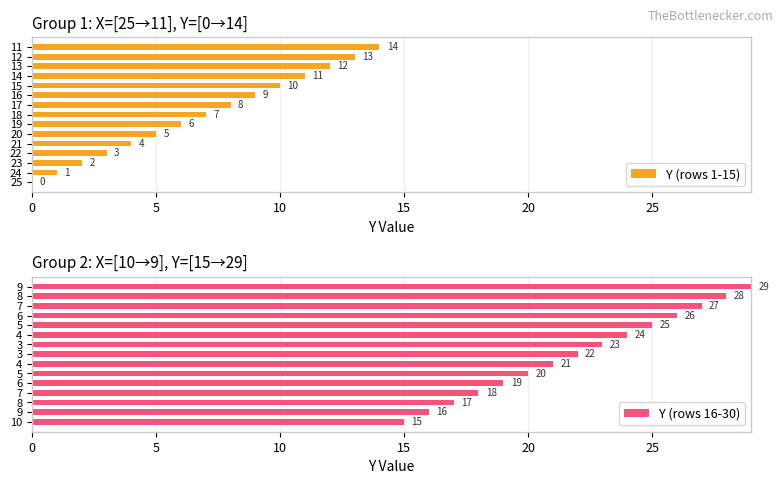

Between 25 and 0, which is larger?

25